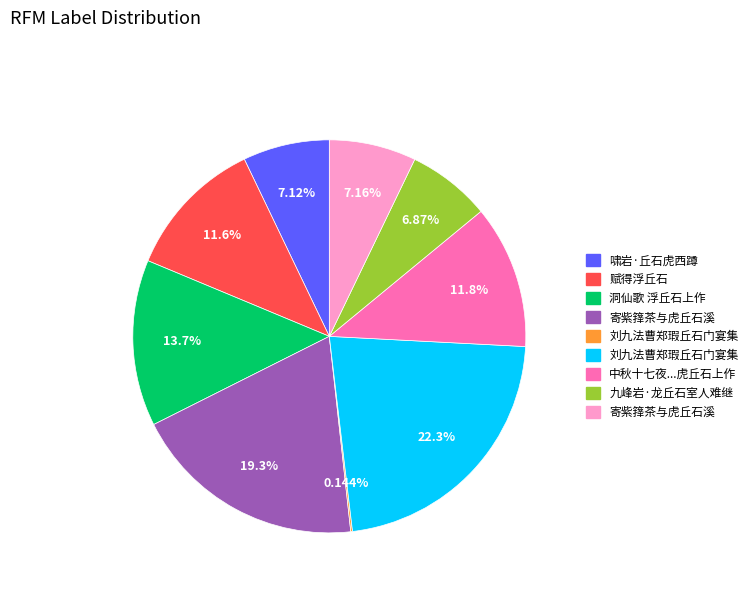

Is there any slice that represents more than half of the pie?

No